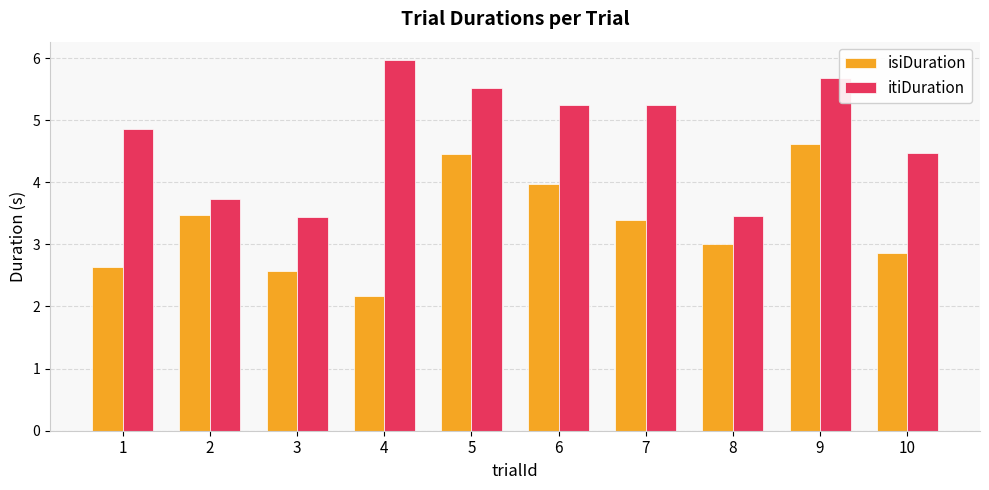

What is the difference between the itiDuration values at 5 and 2?

1.8